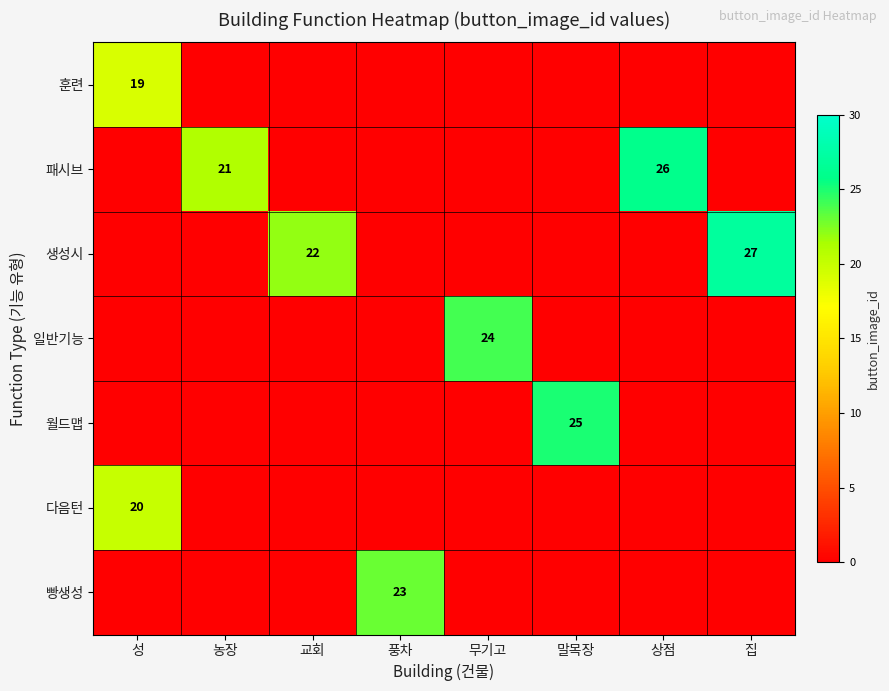

The 패시브 series shows 5 at 상점. True or false?

False